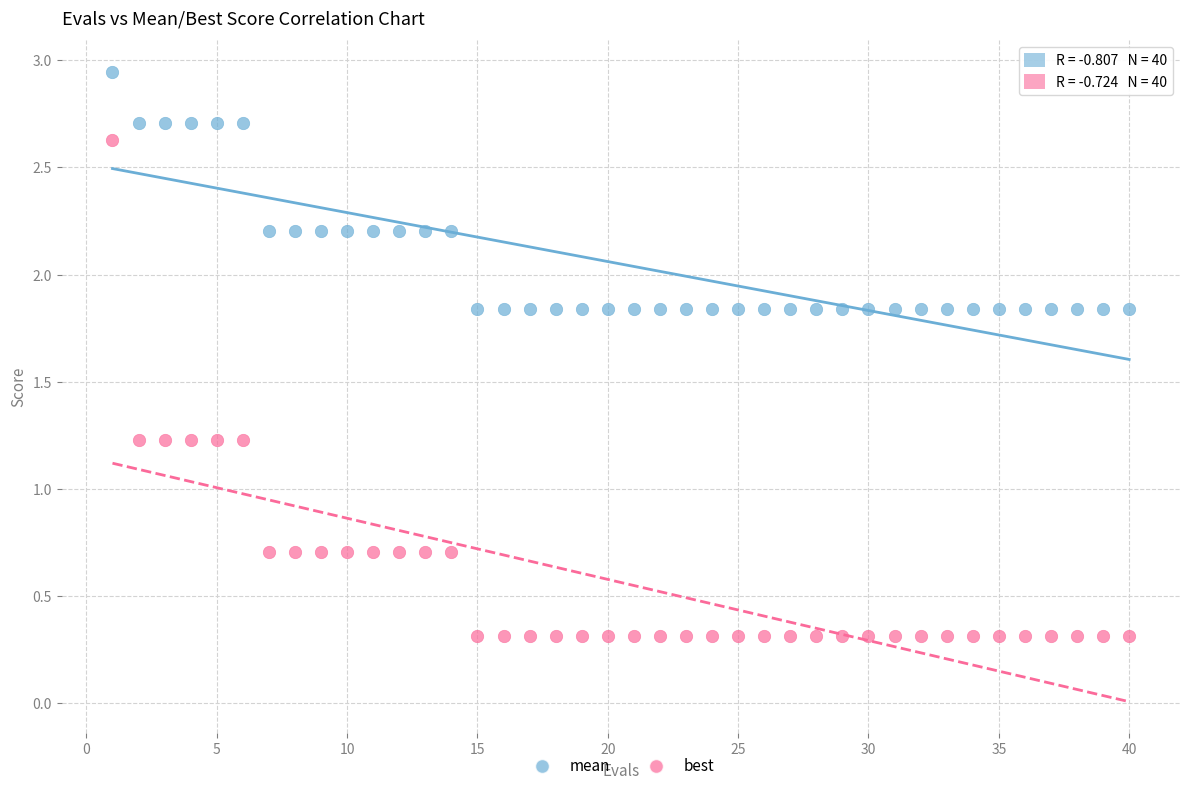

Which series has the widest spread of Y values?

best